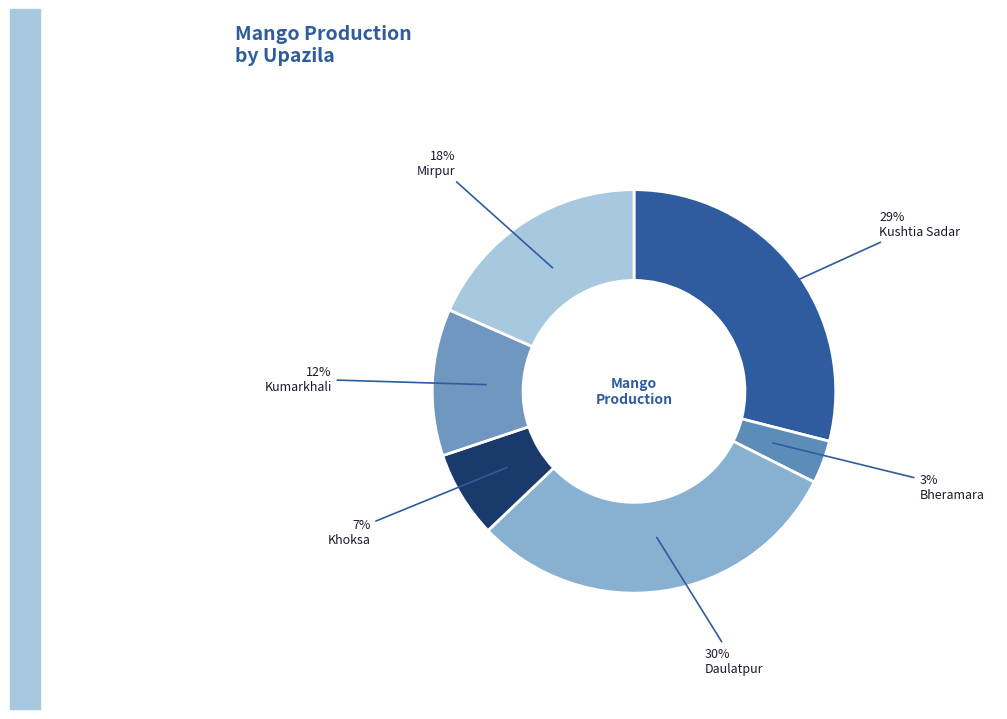

Is Mirpur the majority of the pie?

No